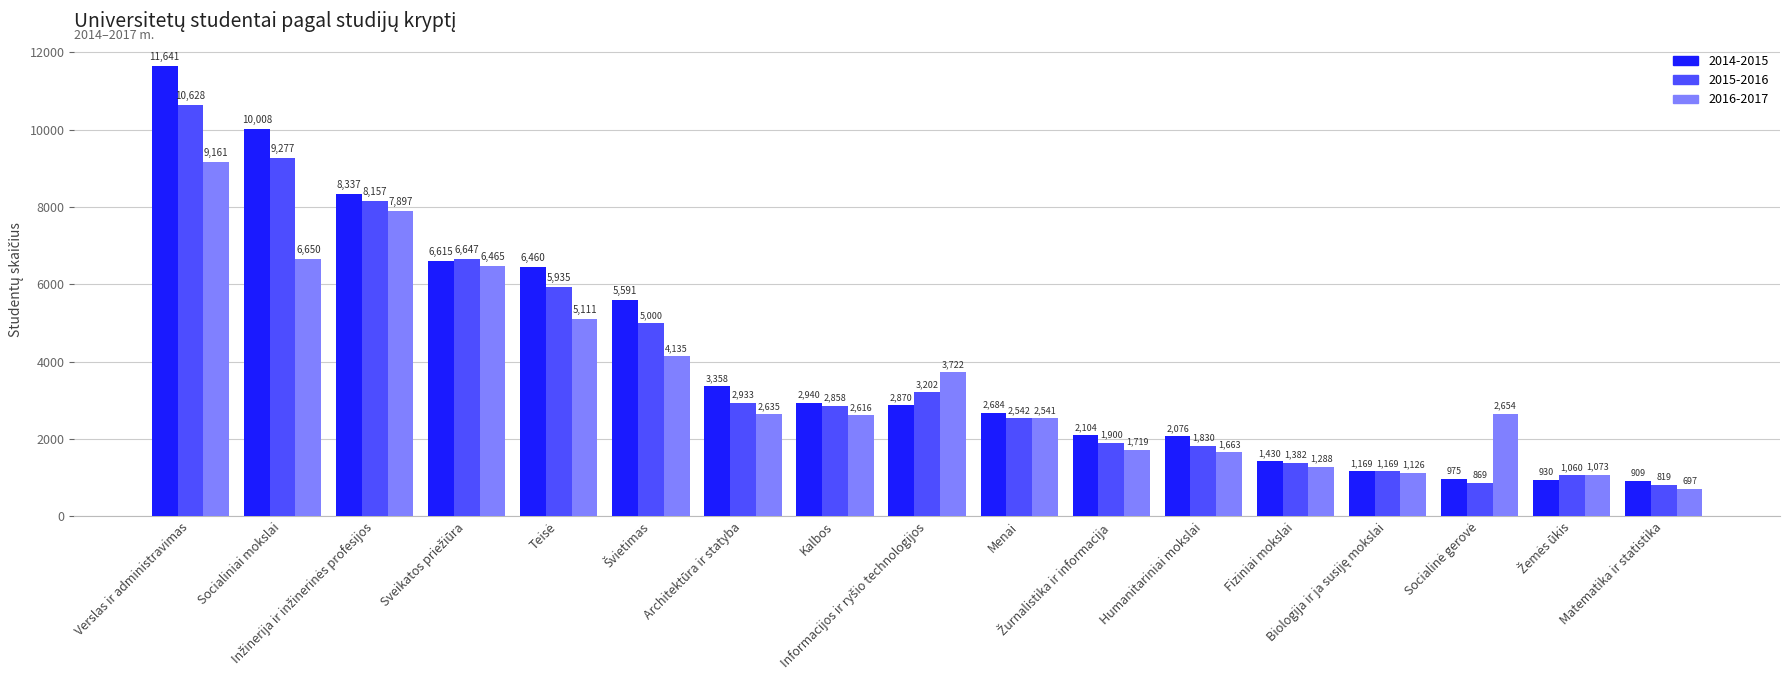

What is the label of the 10th bar from the left?

Menai